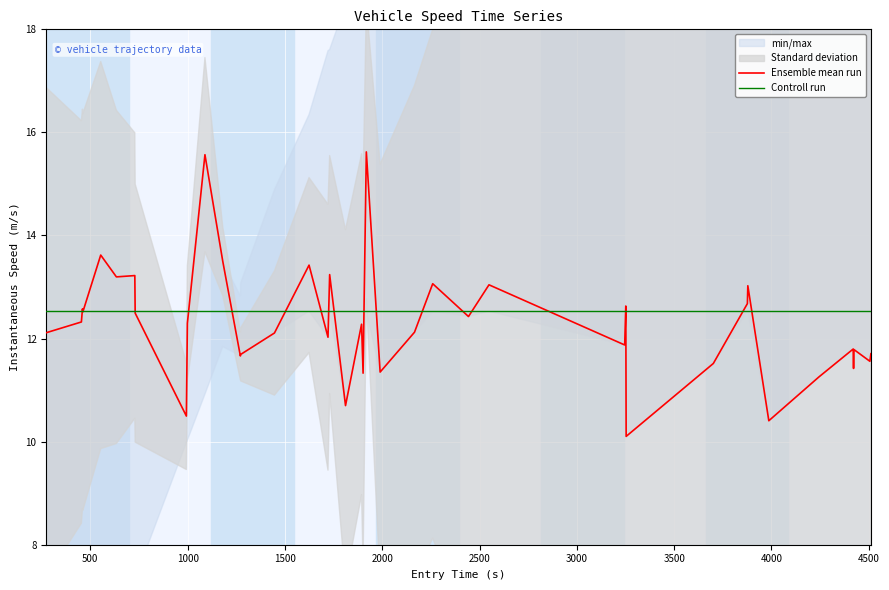

At how many categories does at least one series exceed 13?

11